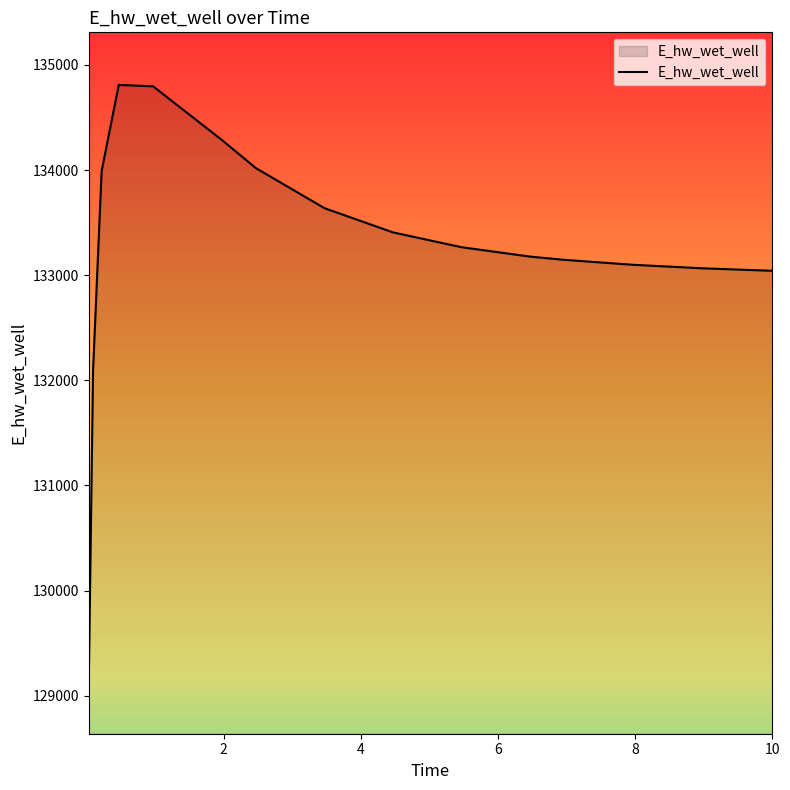

What is the minimum value shown in the chart?

129138.2